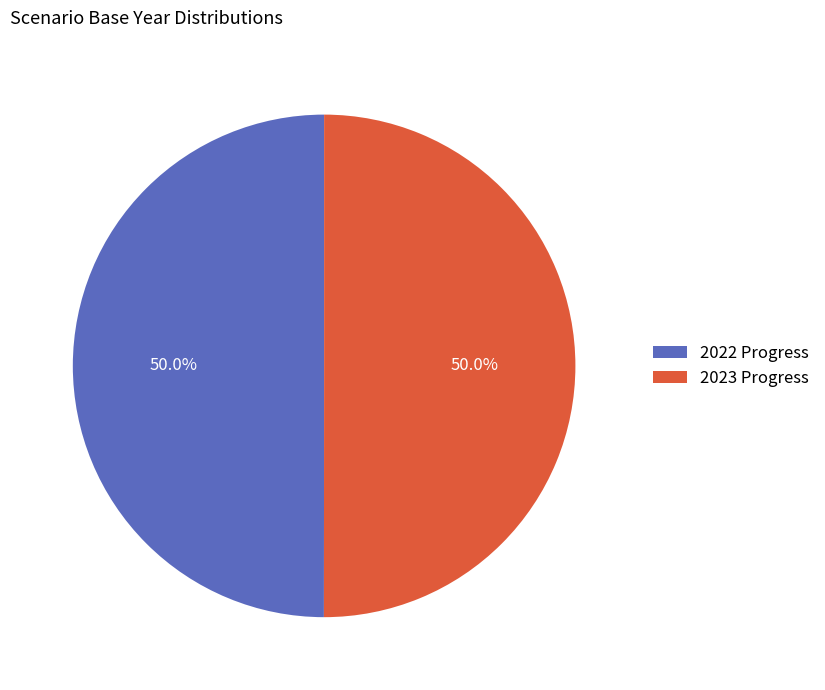

Combined, what portion of the pie is 2023 Progress and 2022 Progress?

100.0%